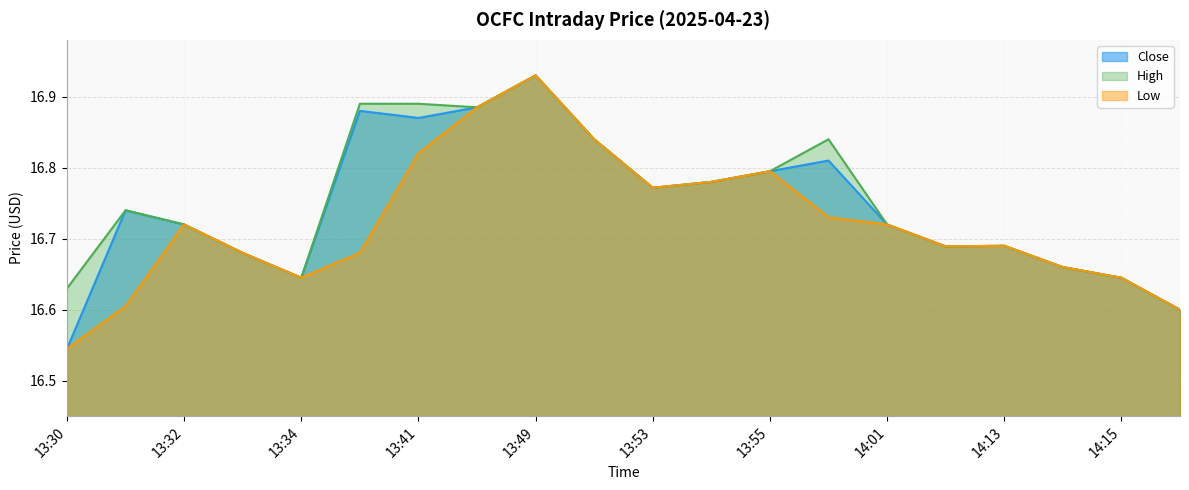

What is the label of the 19th point from the right?

13:31